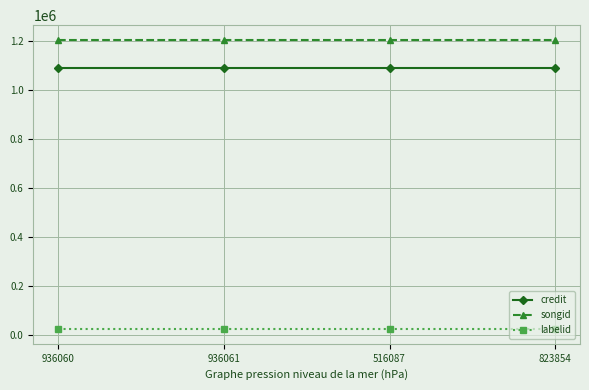

True or false: songid has a value of 434002 at 823854.

False